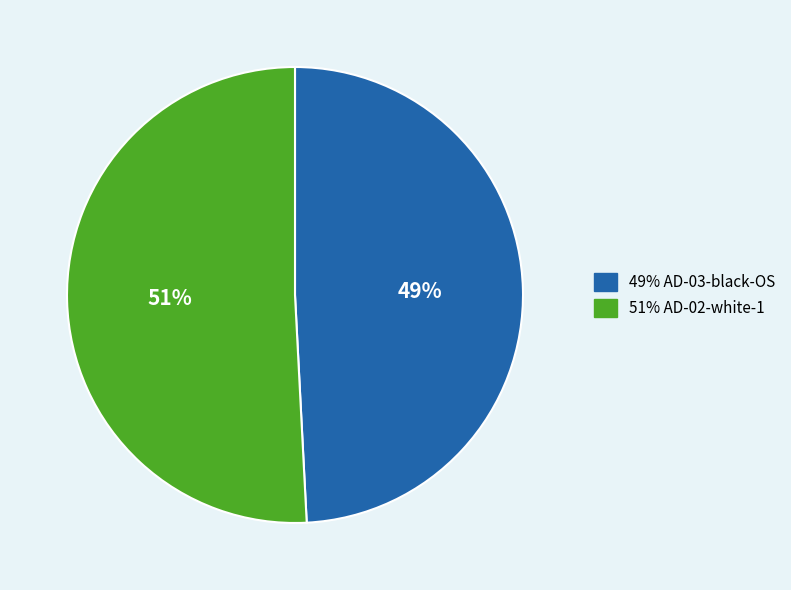

To the nearest percent, what is the average slice percentage?

50%